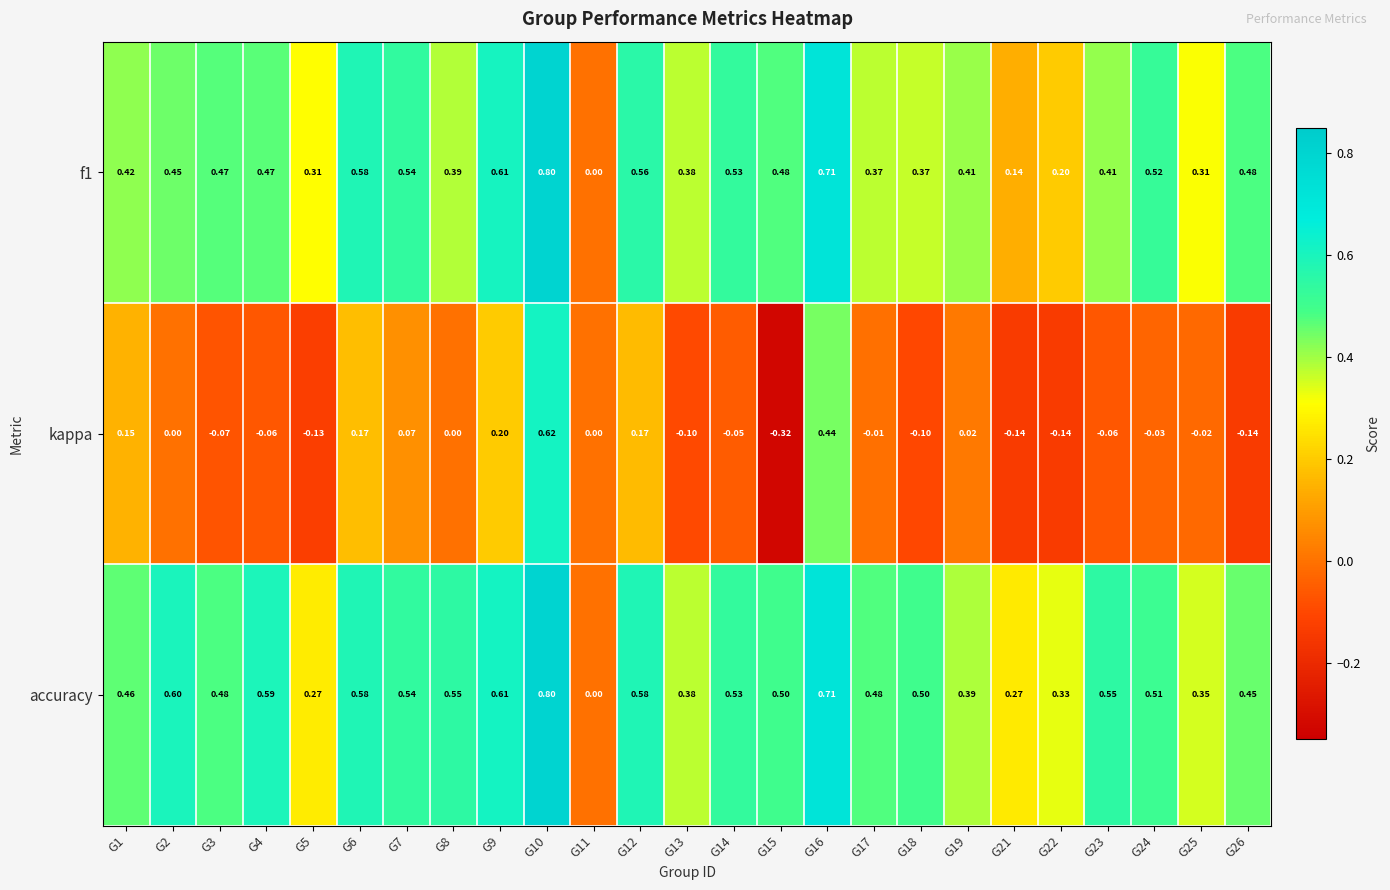

At which category does the chart reach its minimum across all series?

G15